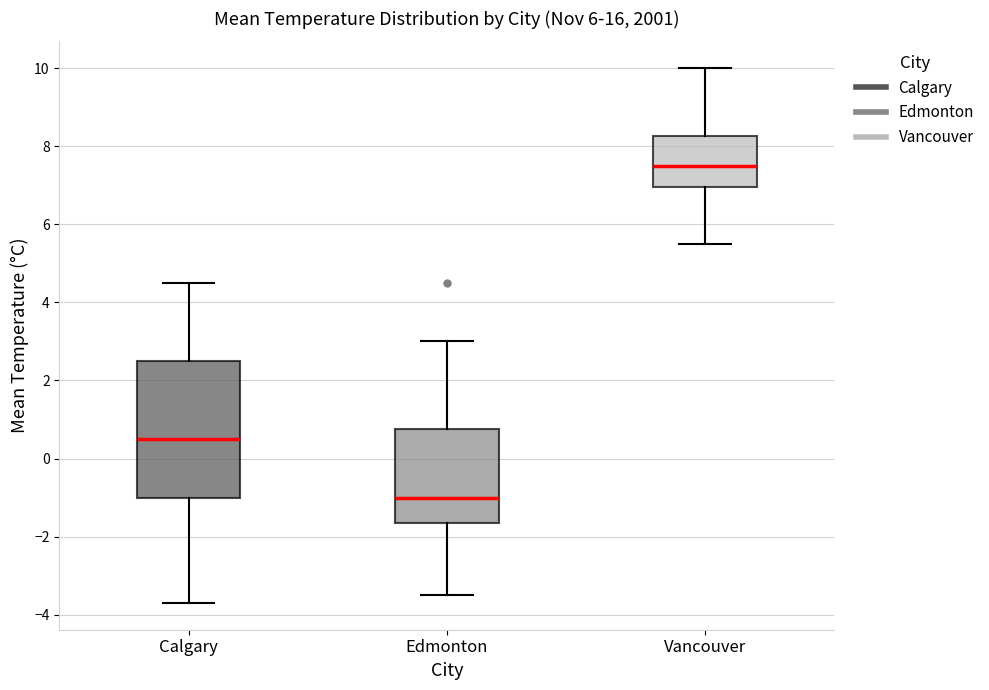

Which box has the highest median line?

Vancouver